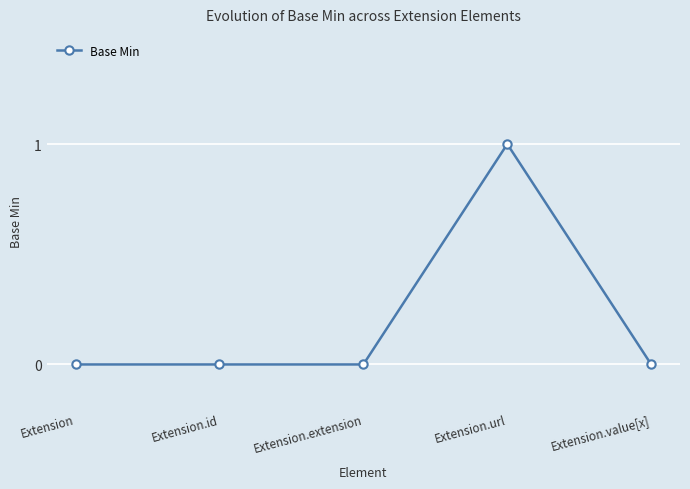

At which category does the chart reach its peak across all series?

Extension.url